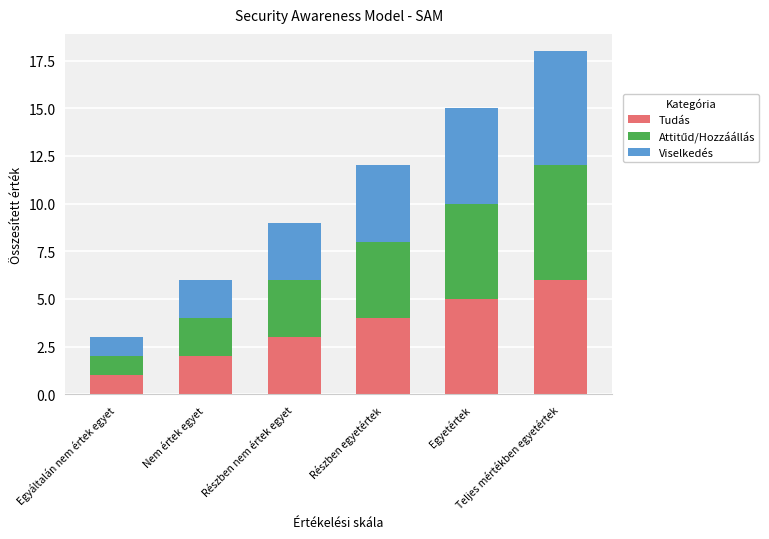

What is the difference between the second highest and second lowest values in the Tudás series?

3